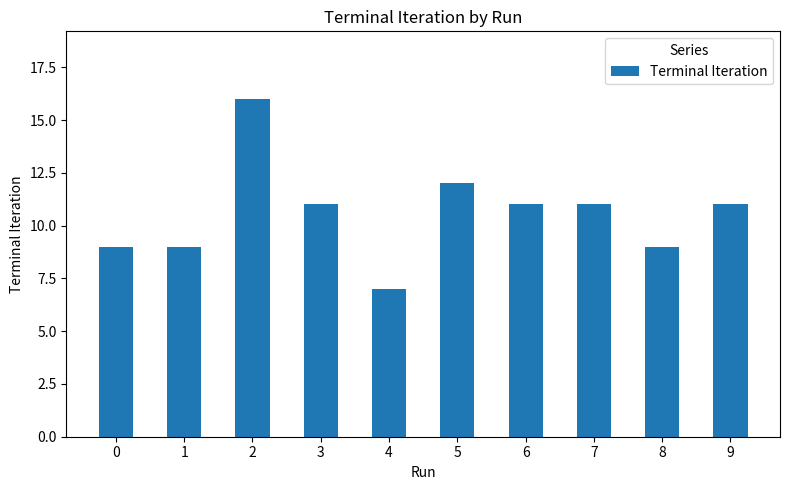

Reading left to right, list all the values displayed in this chart.

9	9	16	11	7	12	11	11	9	11